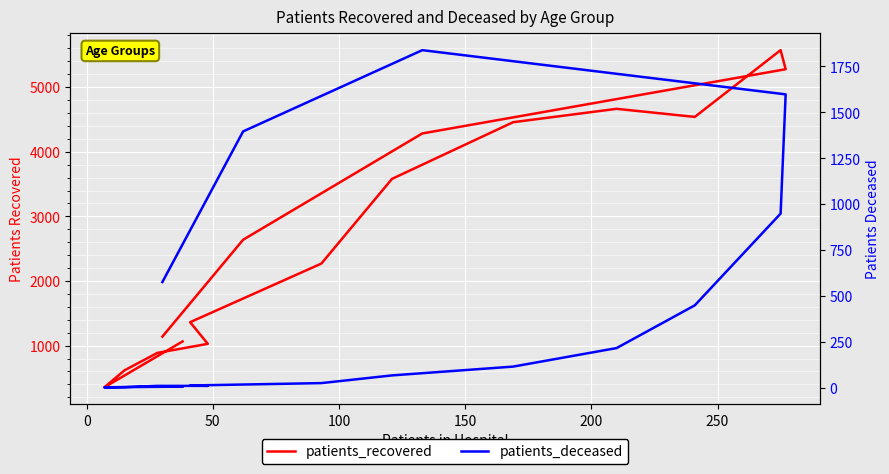

True or false: patients_recovered and patients_deceased intersect in this chart.

False